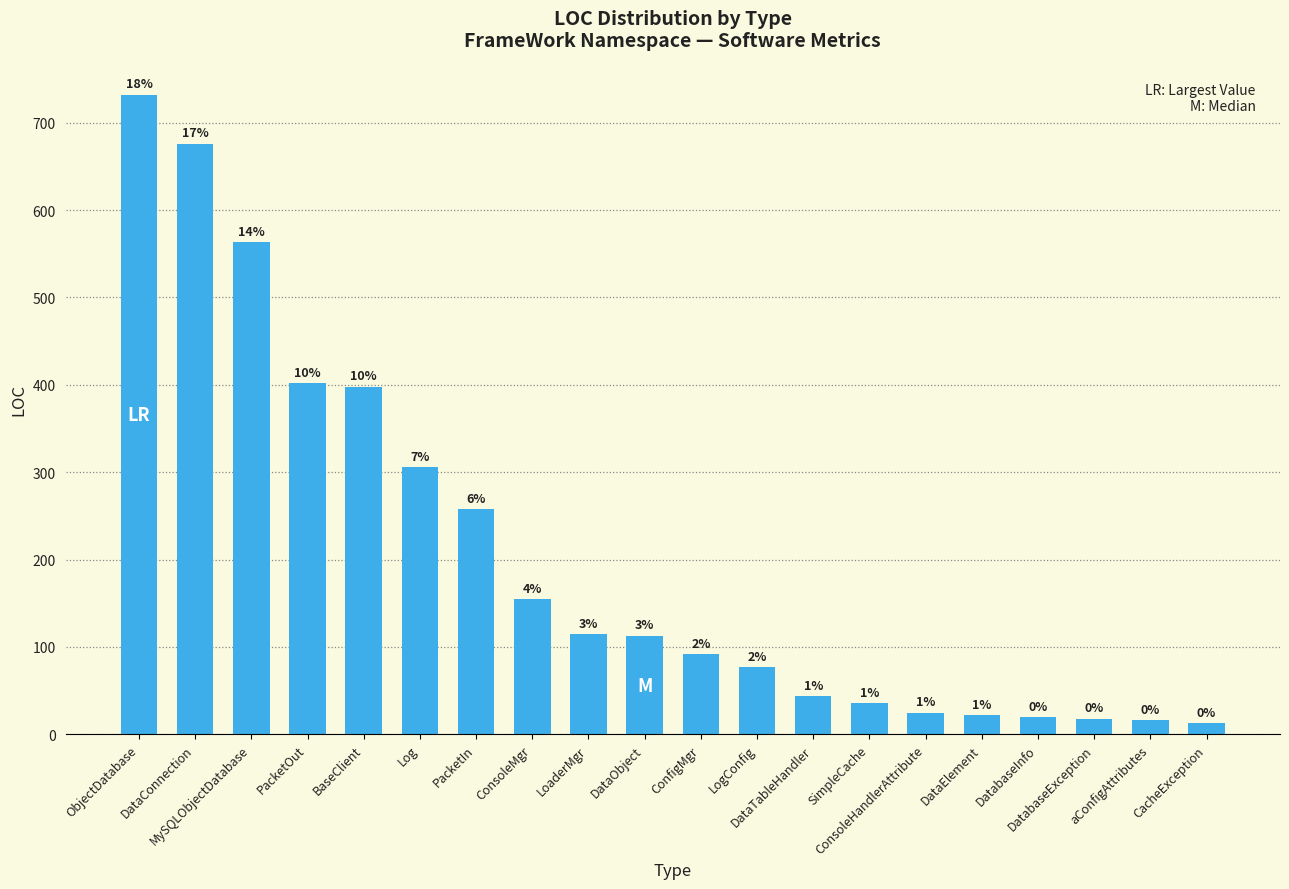

The value at ObjectDatabase is 732. True or false?

True